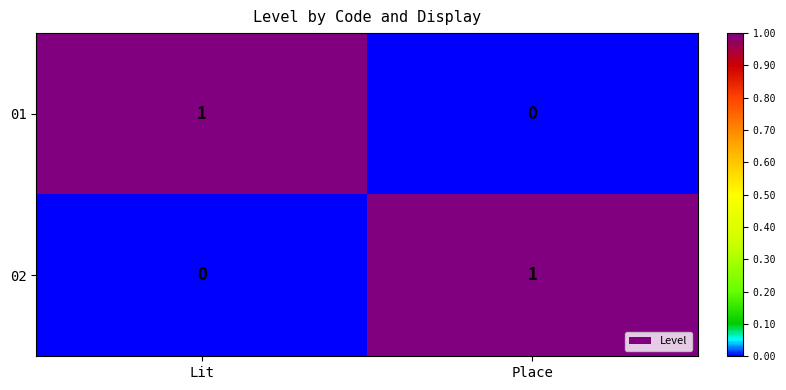

How many series are shown in this chart?

2